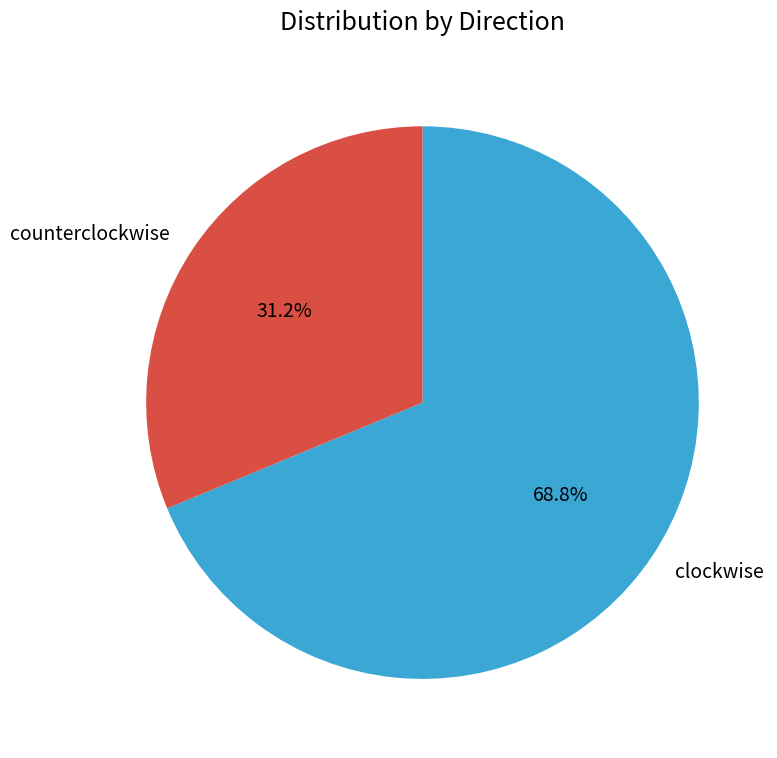

Count the number of slices in the pie.

2